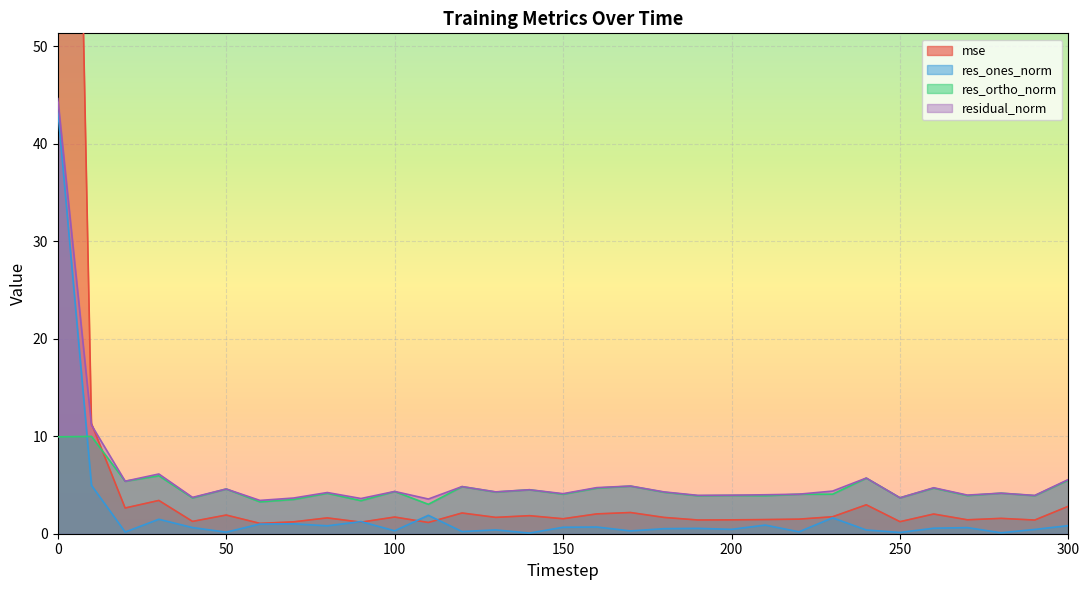

Reading left to right, transcribe all the data shown in this chart.

mse: 181.1	11.3	2.6	3.4	1.3	1.9	1.1	1.2	1.6	1.2	1.7	1.2	2.1	1.7	1.9	1.5	2.0	2.2	1.7	1.4	1.4	1.5	1.5	1.7	3.0	1.2	2.0	1.4	1.6	1.4	2.8
res_ones_norm: 43.5	5.0	0.2	1.5	0.6	0.2	1.0	1.0	0.8	1.2	0.3	1.9	0.2	0.4	0.1	0.7	0.7	0.3	0.5	0.5	0.4	0.9	0.2	1.6	0.4	0.1	0.6	0.6	0.1	0.4	0.8
res_ortho_norm: 9.9	10.0	5.4	5.9	3.7	4.6	3.3	3.5	4.1	3.4	4.3	3.0	4.8	4.3	4.5	4.1	4.7	4.9	4.3	3.9	3.9	3.9	4.1	4.1	5.7	3.7	4.7	3.9	4.2	3.9	5.5
residual_norm: 44.6	11.2	5.4	6.1	3.7	4.6	3.4	3.7	4.2	3.6	4.3	3.6	4.8	4.3	4.5	4.1	4.7	4.9	4.3	3.9	4.0	4.0	4.1	4.4	5.7	3.7	4.7	4.0	4.2	3.9	5.6